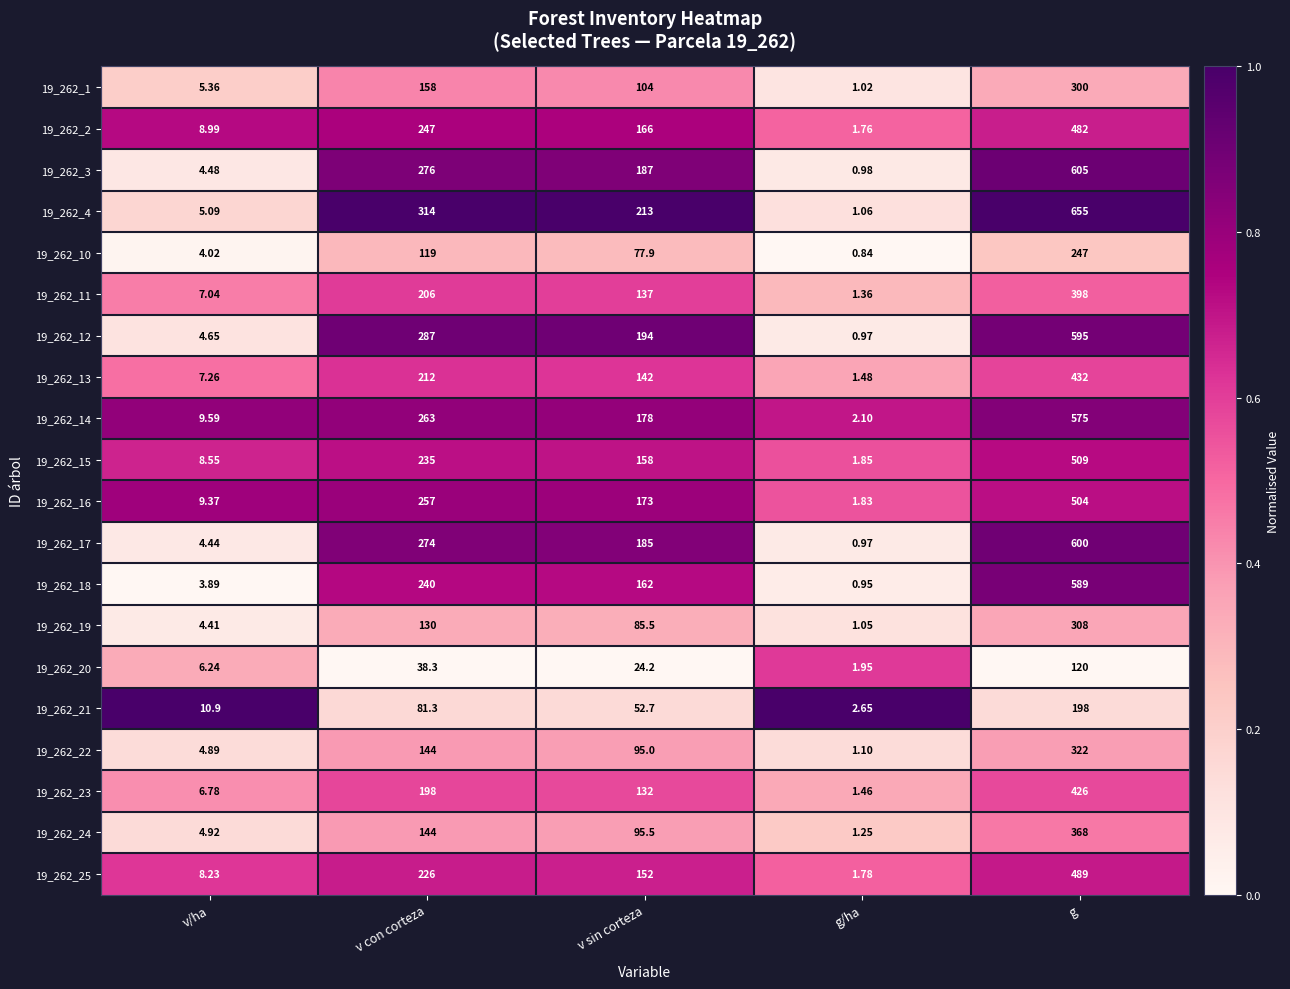

What is the total value across all series at g?

8722.0